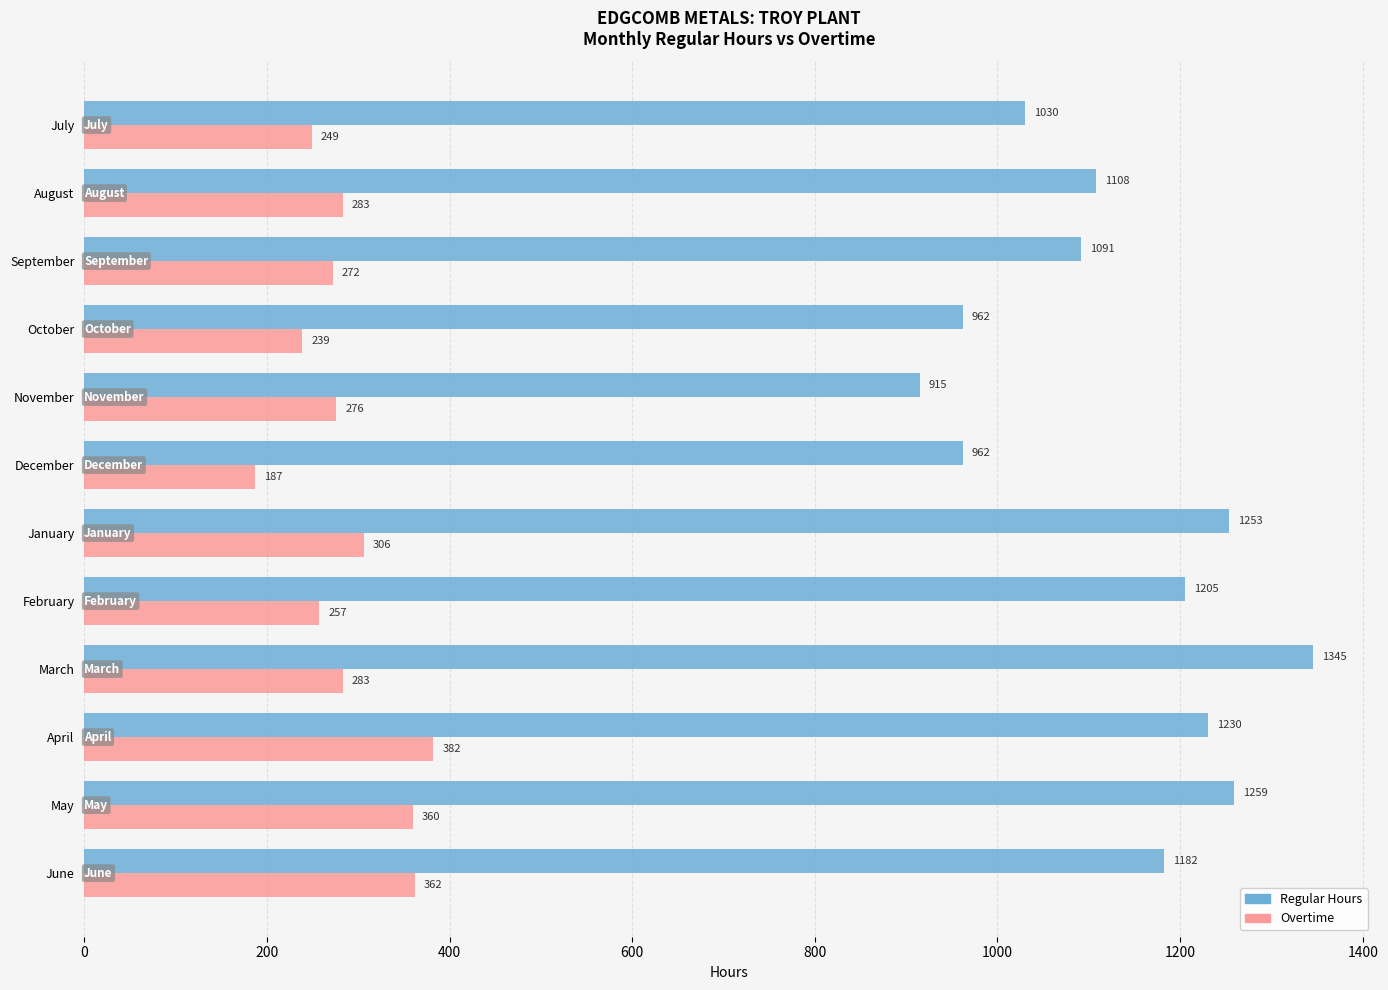

Which series has the largest total across all categories?

Regular Hours